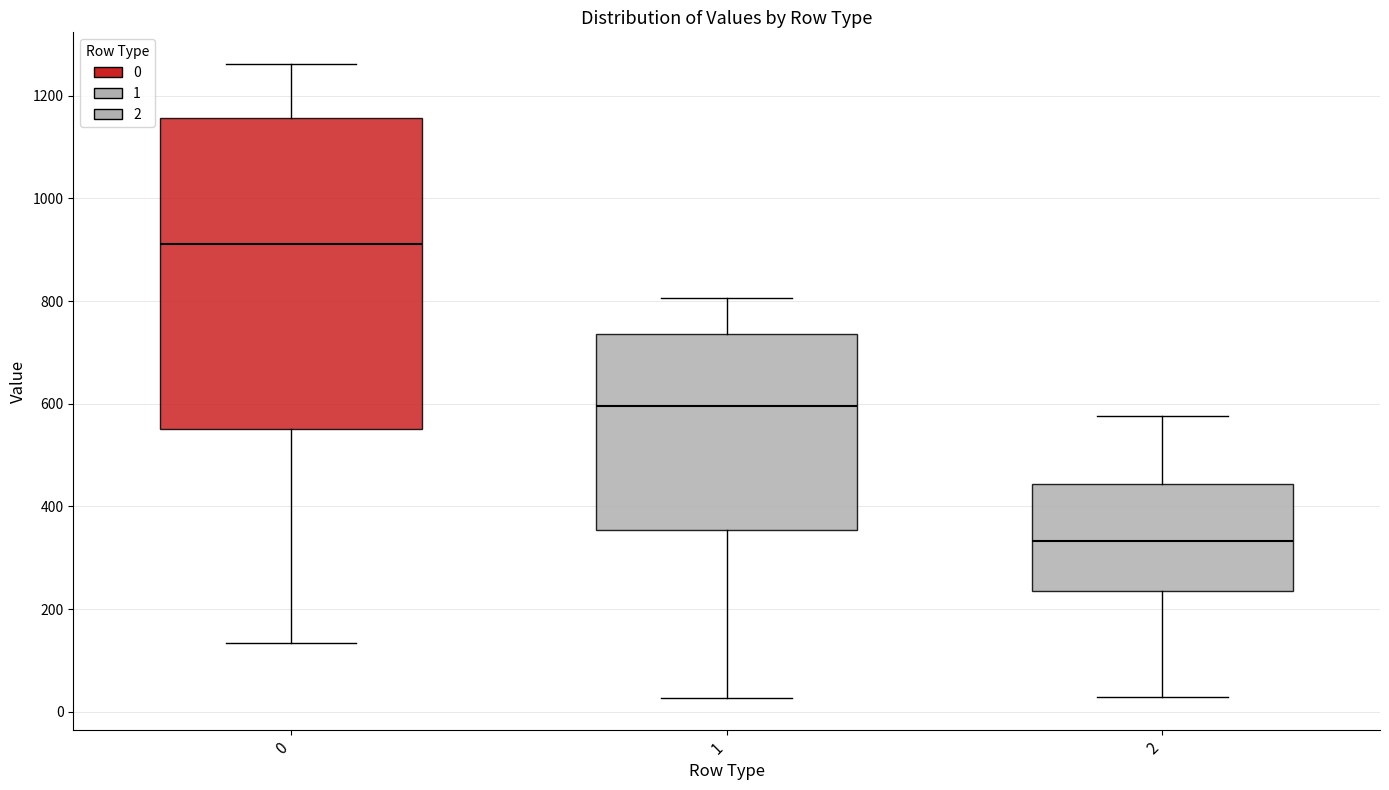

Reading left to right, read every box against the y-axis: the position of its median line, the range the box covers, and the ends of its whiskers. The values are not printed on the chart, so give them approximately, as read against the axis.

0: median 920, box 560 to 1160, whiskers 140 to 1260
1: median 600, box 360 to 740, whiskers 20 to 800
2: median 340, box 240 to 440, whiskers 20 to 580